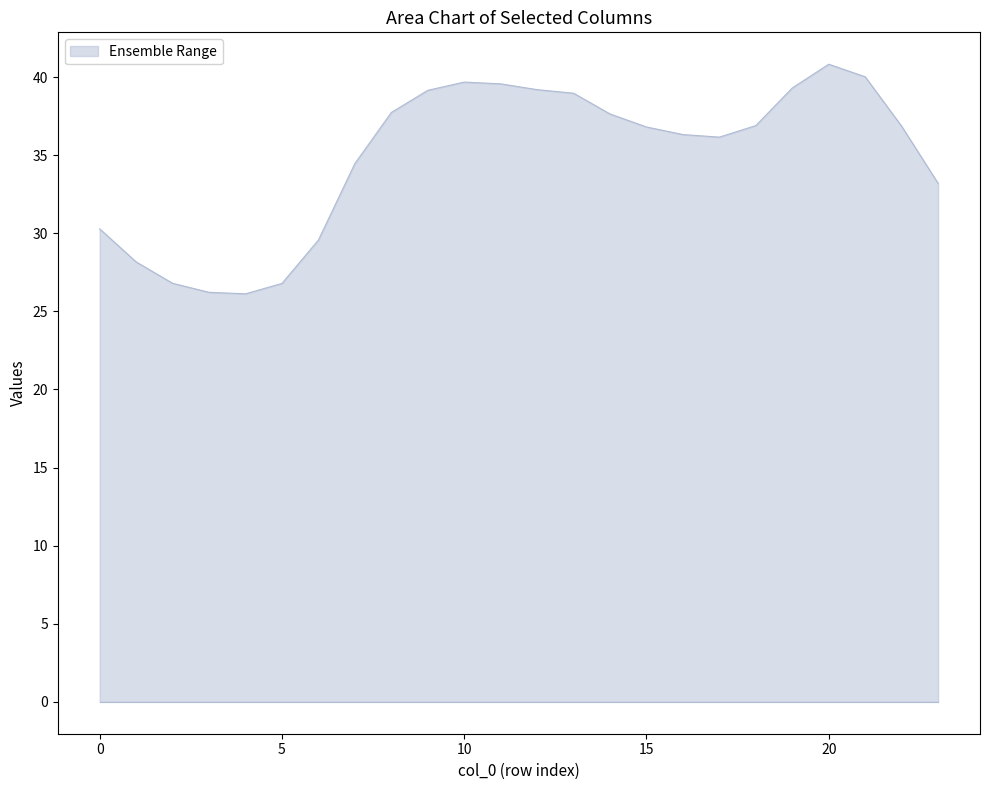

What is the difference between the maximum and minimum values?

14.7